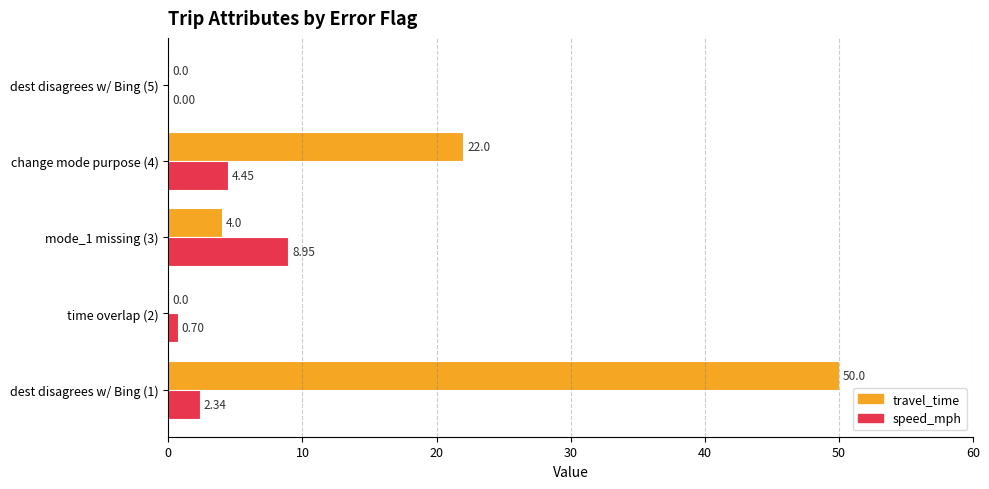

At which category is the sum across all series the highest?

dest disagrees w/ Bing (1)